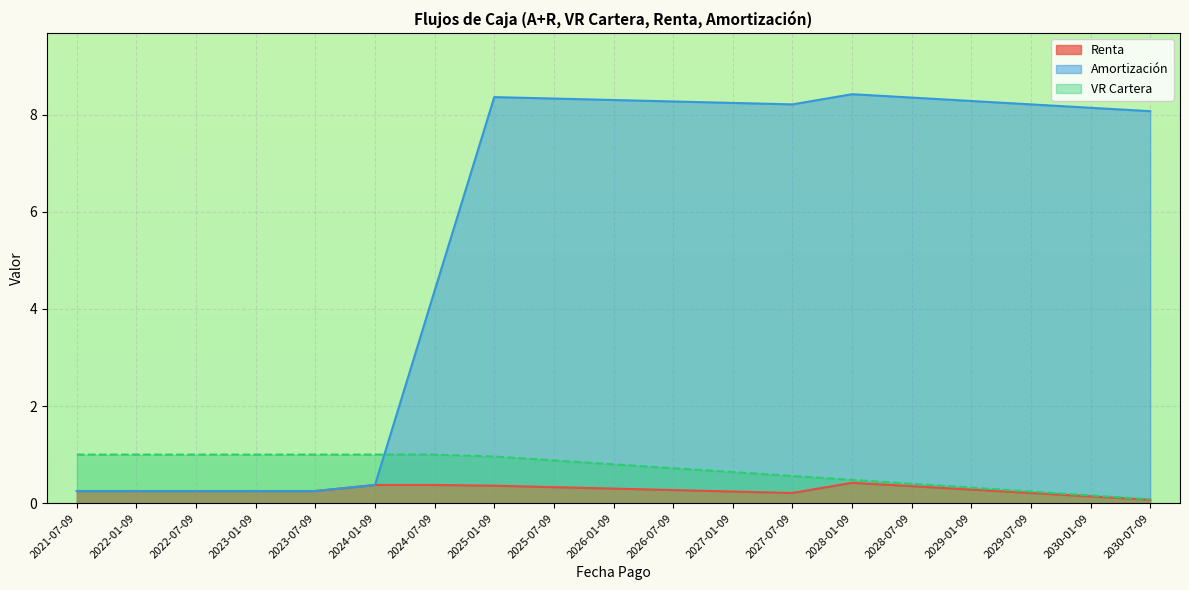

What position from the left is 2021-07-09?

1